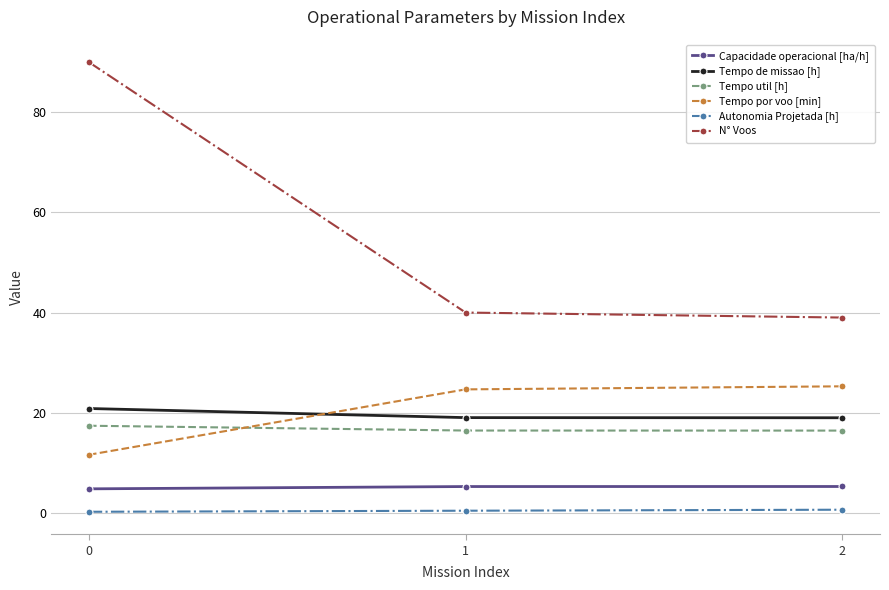

What is the difference between the maximum and minimum values in the Autonomia Projetada [h] series?

0.4